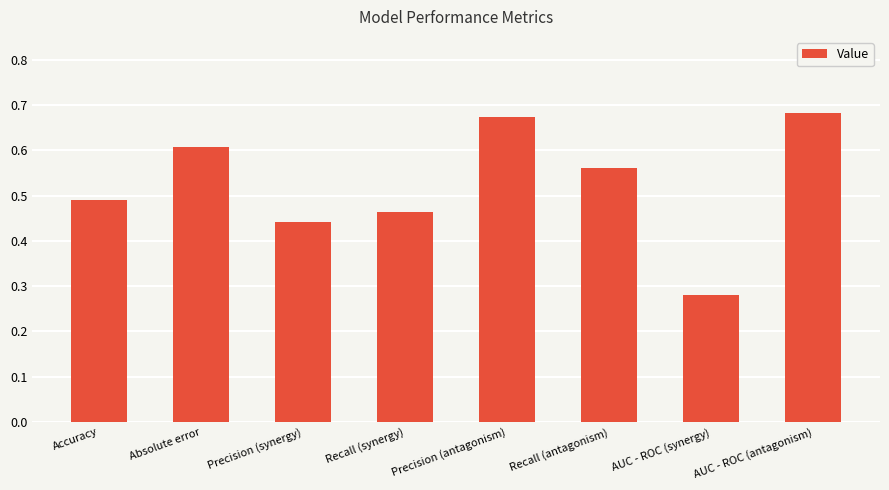

Which label corresponds to the smallest value in the chart?

AUC - ROC (synergy)